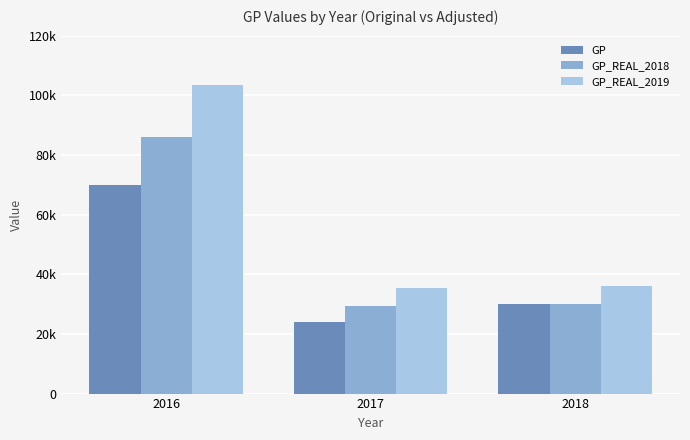

What is the highest value of the GP_REAL_2019 series?

103320